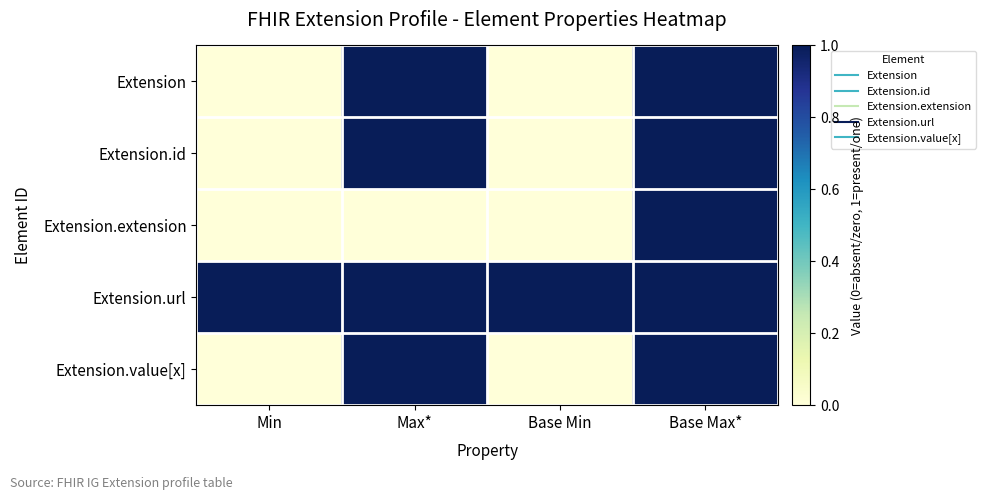

What is the total value across all series at Max*?

4